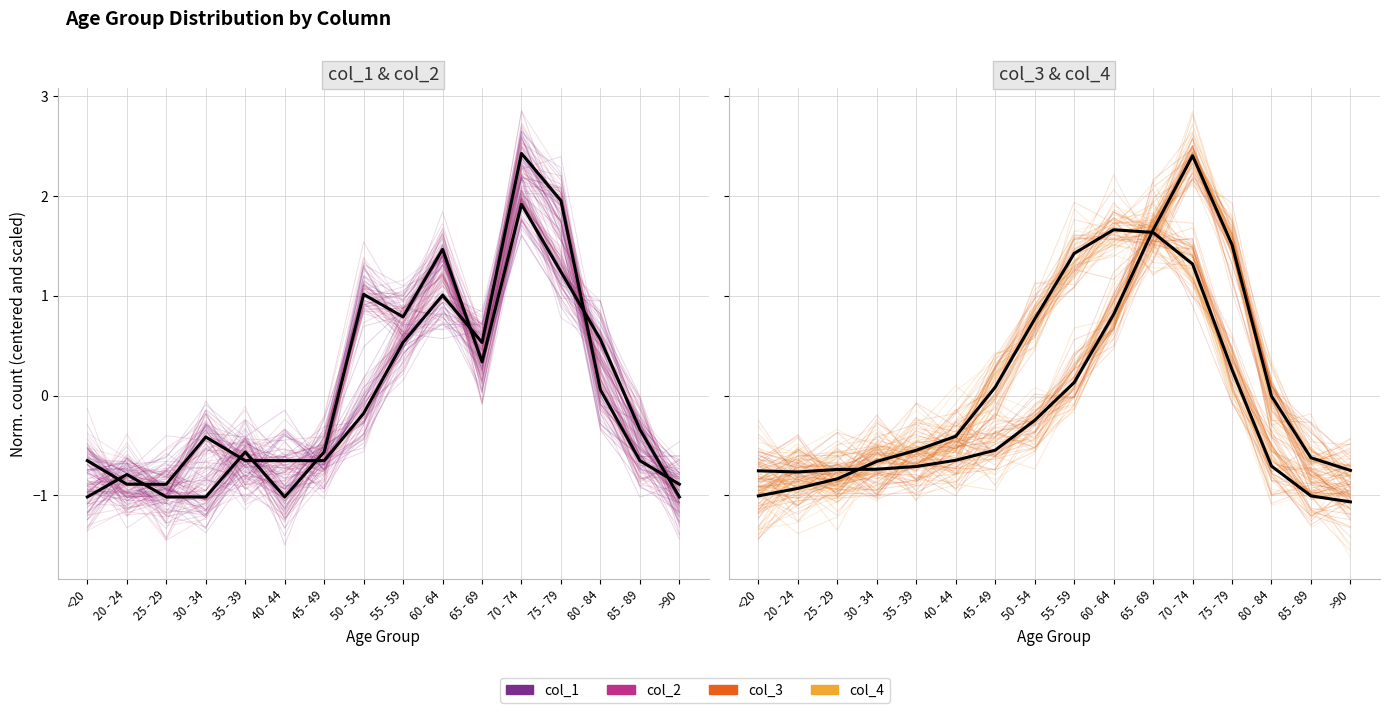

Between 25 - 29 and <20, which is larger?

25 - 29